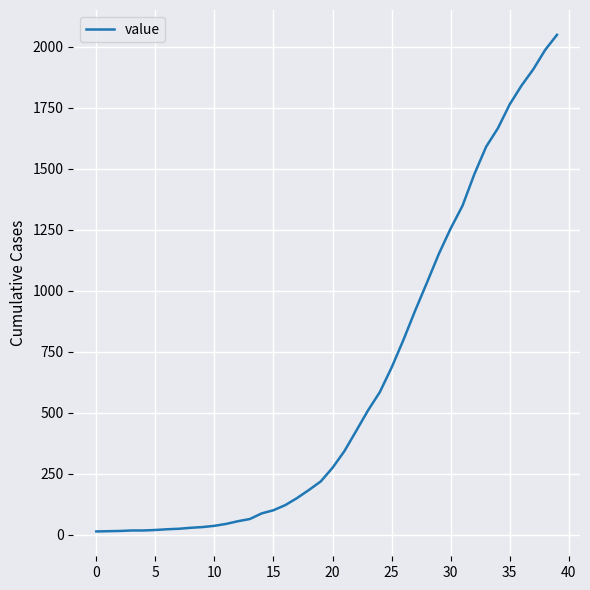

What is the maximum value shown in the chart?

2049